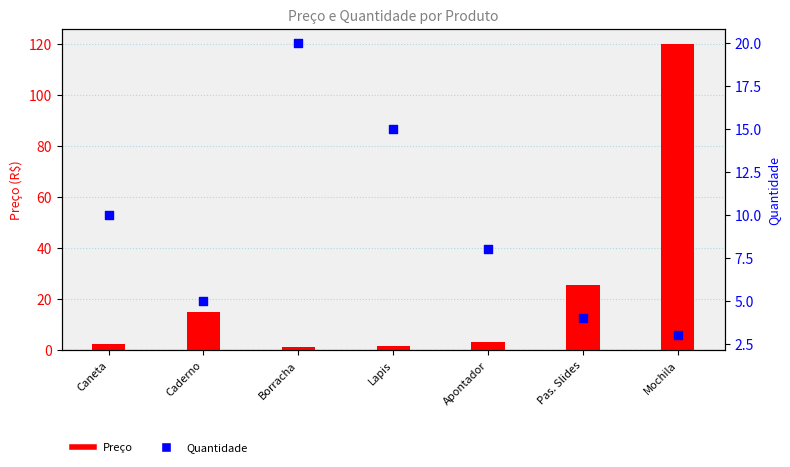

At which category is the sum across all series the highest?

Mochila